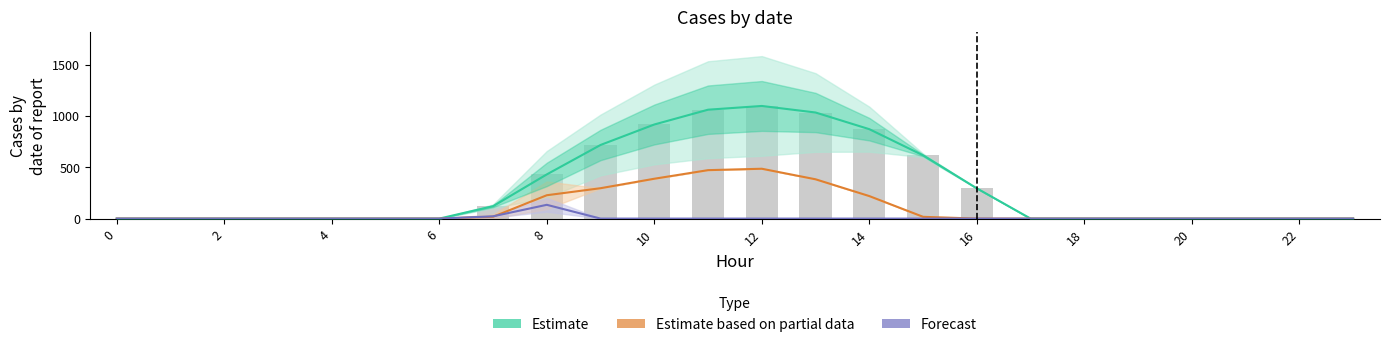

Which series has the largest total across all categories?

Estimate